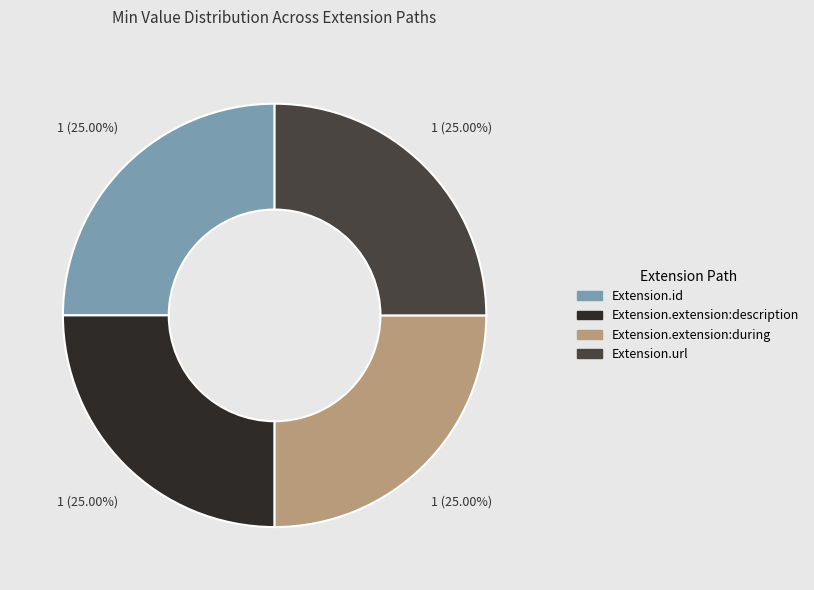

Does Extension.url represent more than half of the total?

No